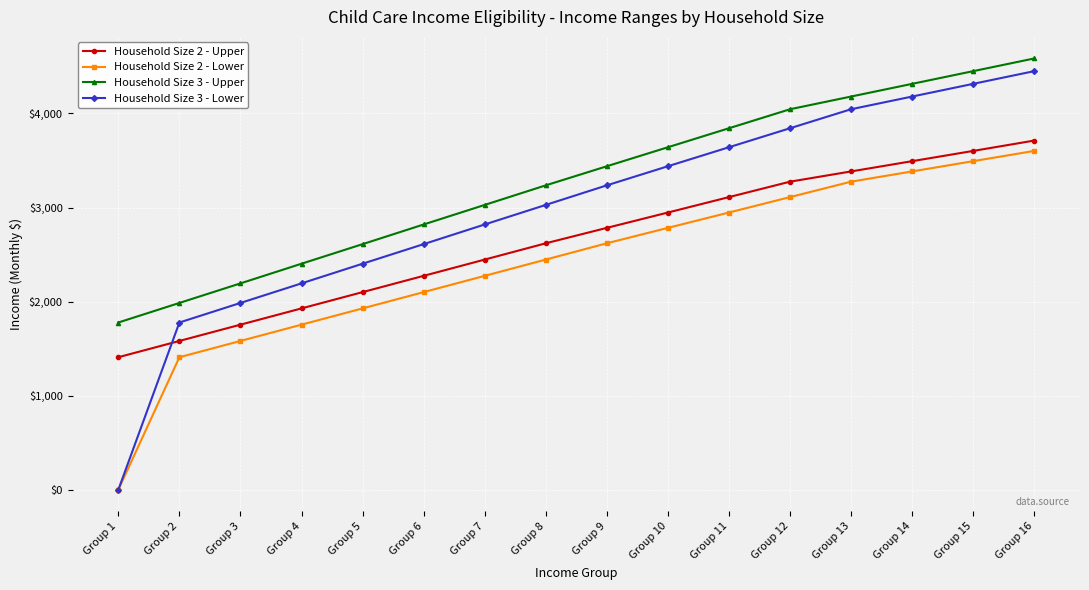

Is the value of Household Size 2 - Lower at Group 10 greater than the value of Household Size 3 - Lower at Group 14?

No